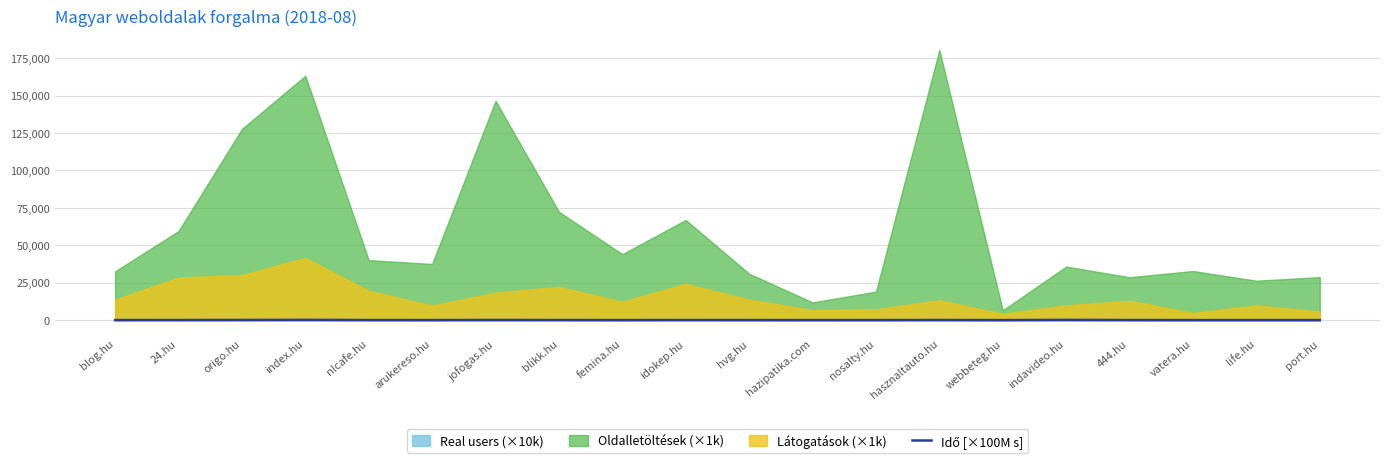

What is the label of the 4th point from the right?

444.hu